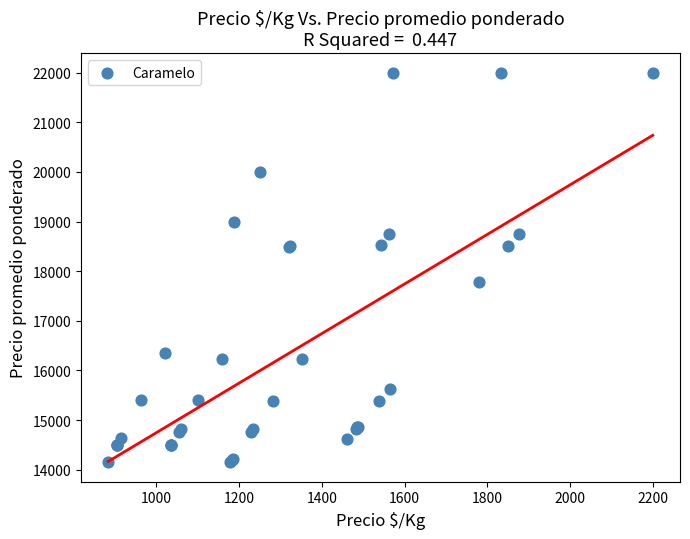

What Y value in the scatter plot is closest to 18075?

17791